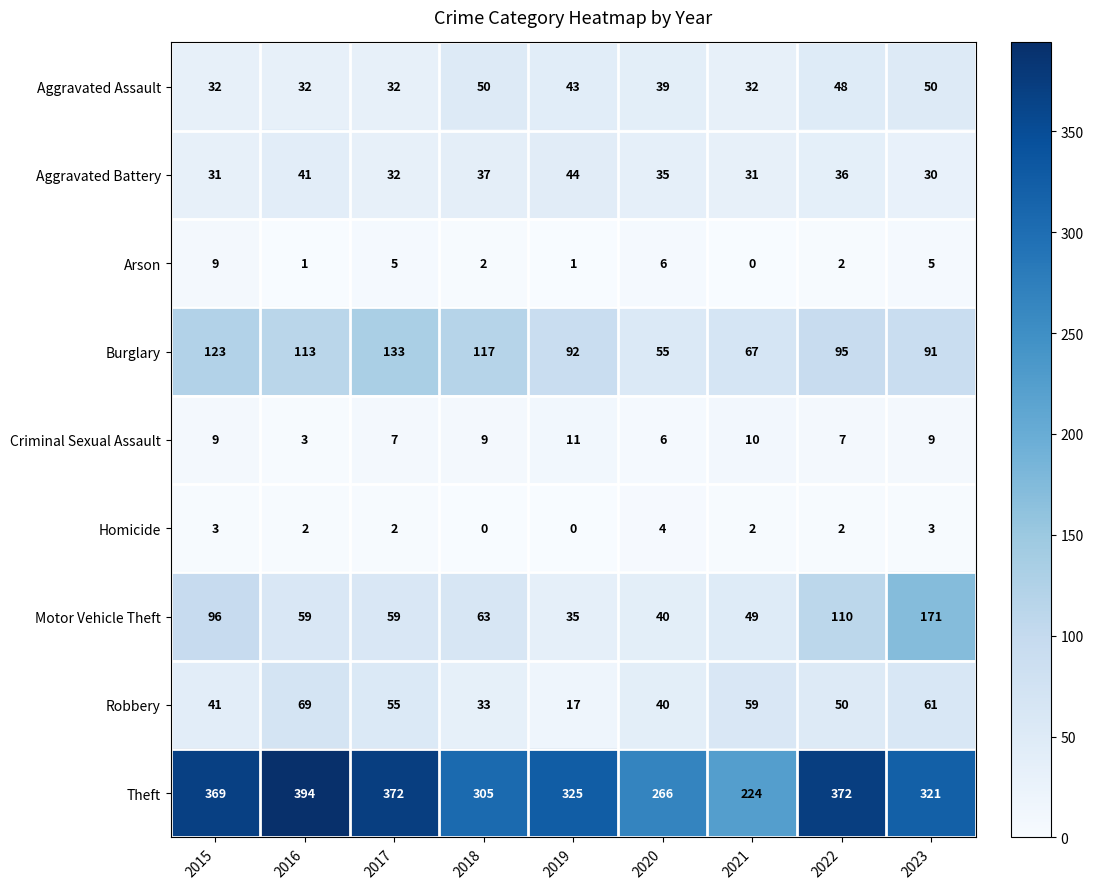

Is the value of Aggravated Assault at 2023 greater than the value of Aggravated Battery at 2019?

Yes